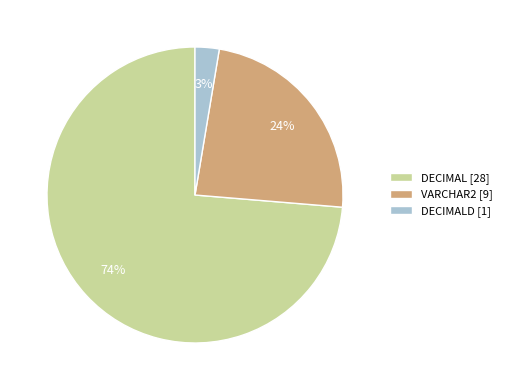

Which category accounts for the majority?

DECIMAL [28]